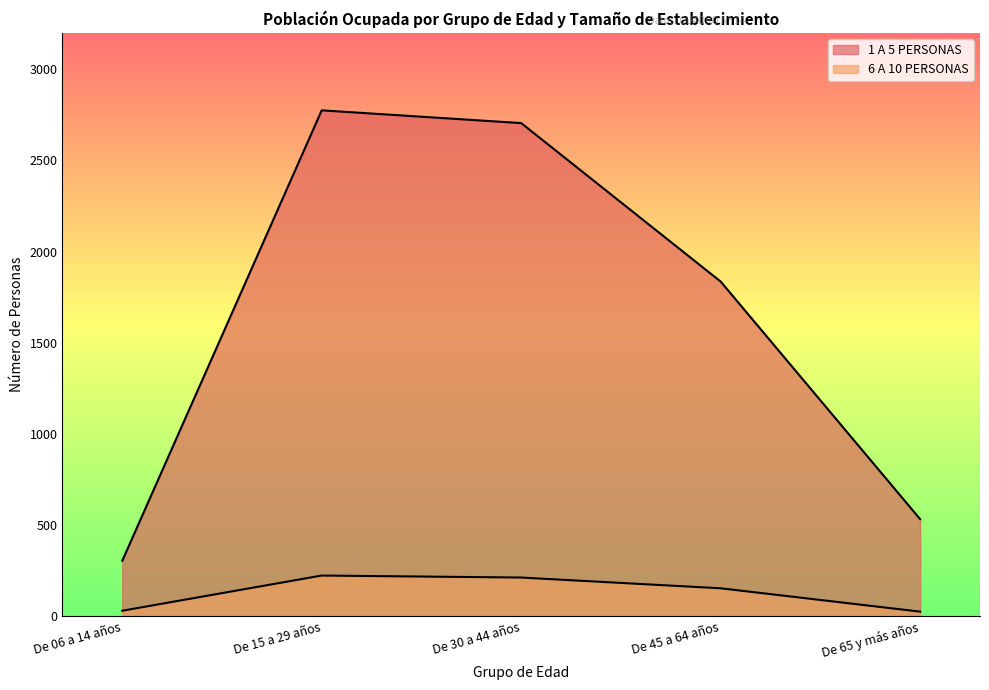

At De 45 a 64 años, list the series in order from smallest to largest.

6 A 10 PERSONAS, 1 A 5 PERSONAS